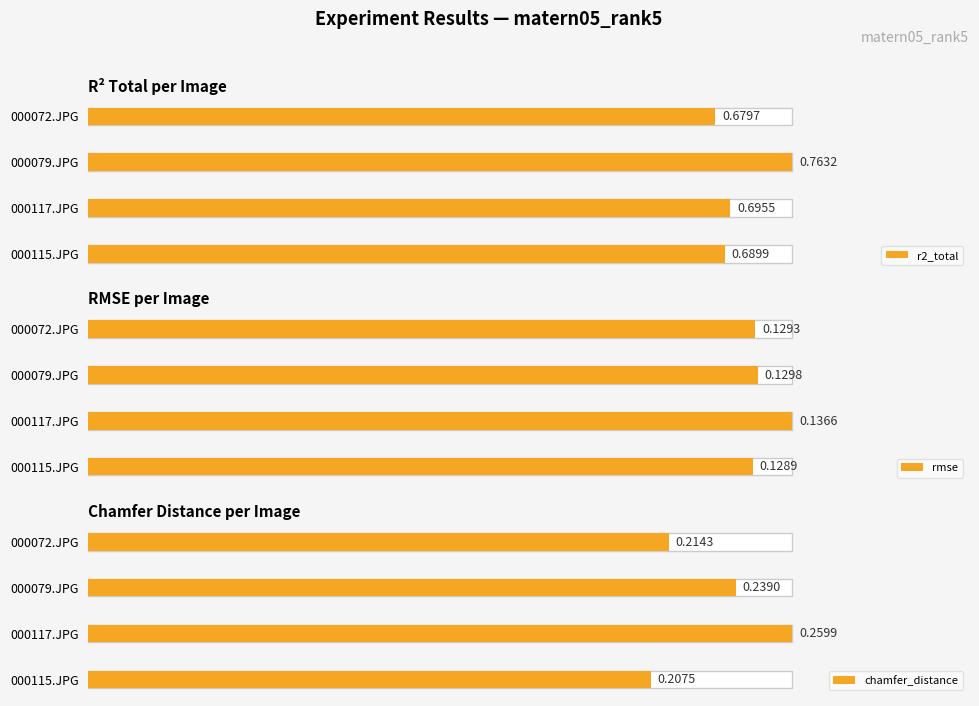

Which series changed the most between 000117.JPG and 000072.JPG?

chamfer_distance